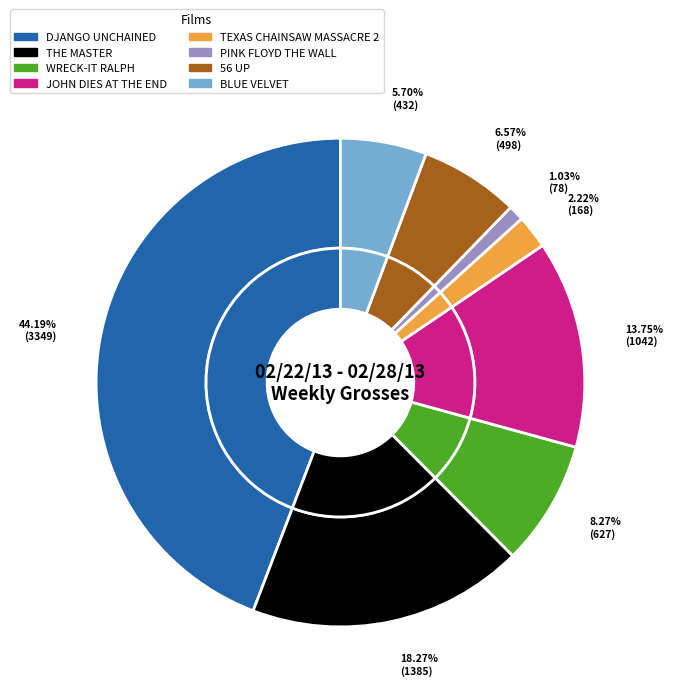

Combined, do THE MASTER and DJANGO UNCHAINED account for over 50%?

Yes